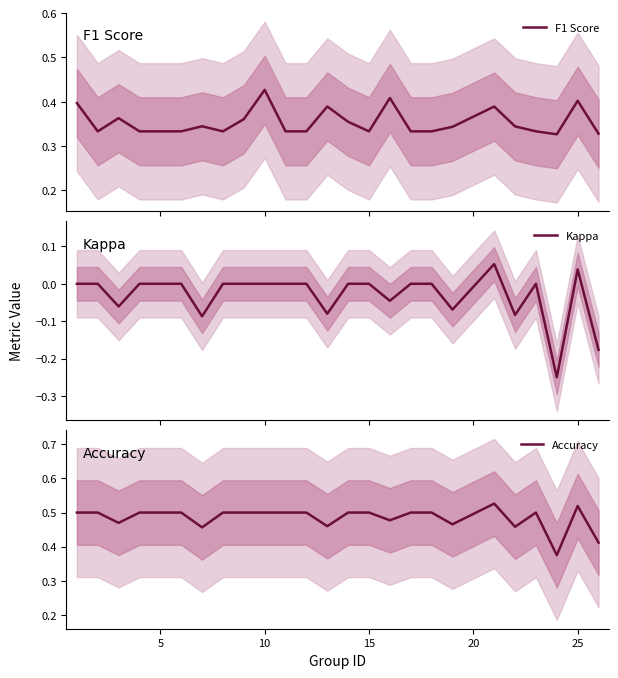

What is the maximum value shown in the chart?

0.5